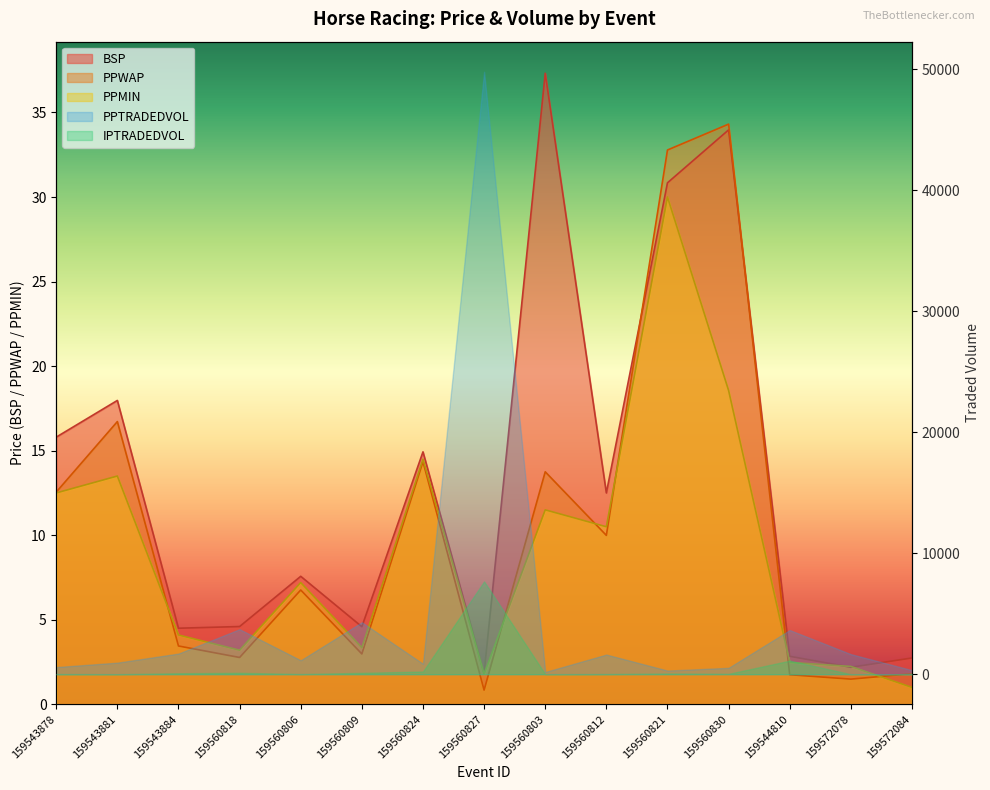

Is the value of BSP at 159560830 greater than the value of PPWAP at 159572084?

Yes